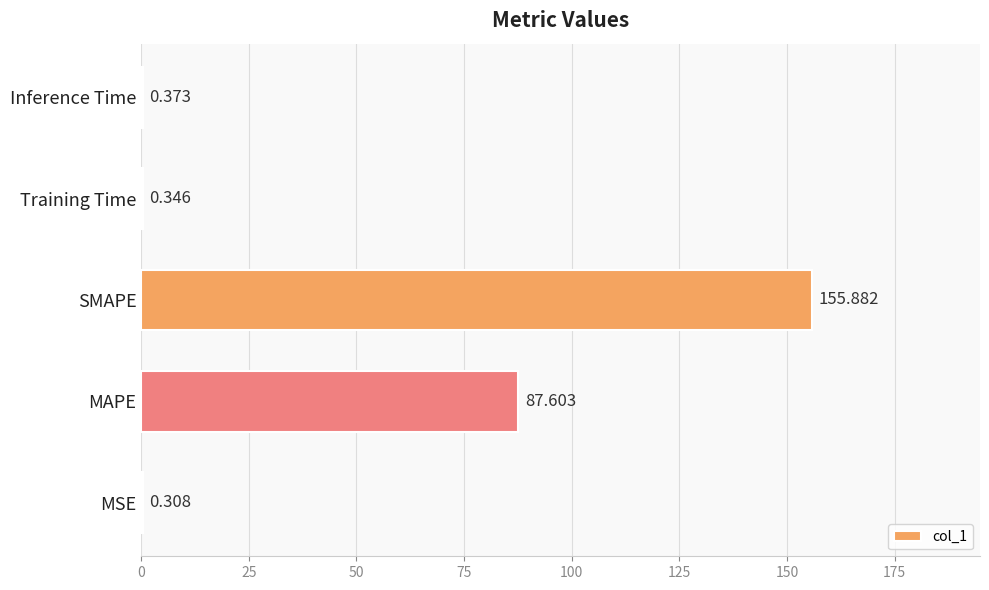

Are the bars horizontal?

Yes